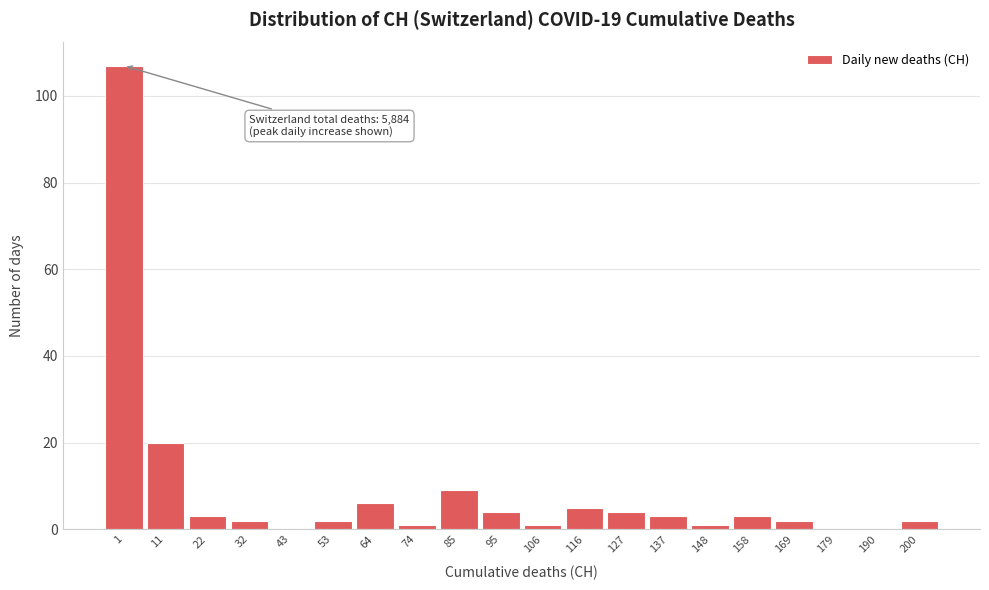

Reading right to left, extract all data points from this chart.

200=2	190=0	179=0	169=2	158=3	148=1	137=3	127=4	116=5	106=1	95=4	85=9	74=1	64=6	53=2	43=0	32=2	22=3	11=20	1=107